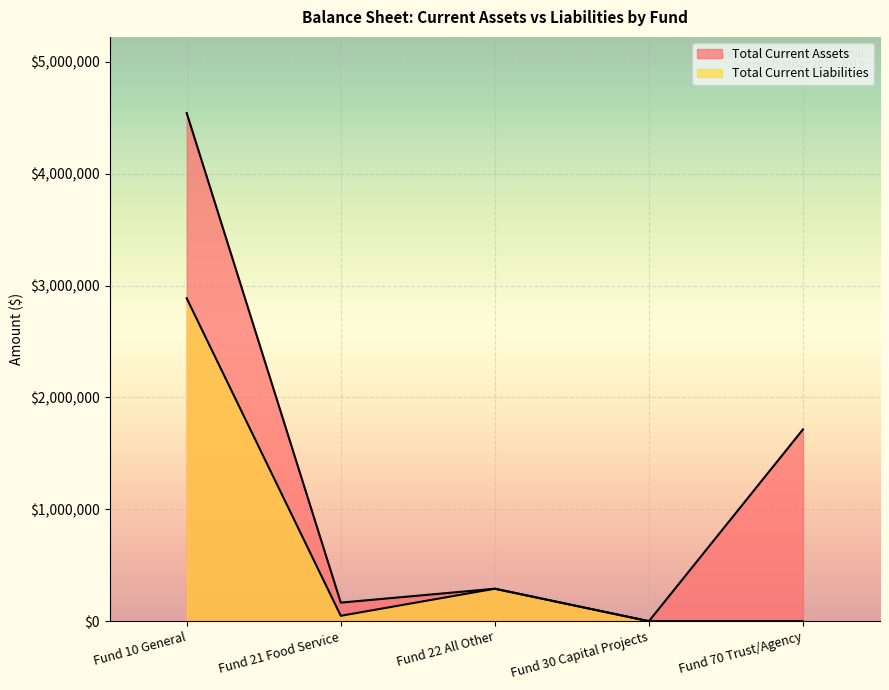

Which series has the largest total across all categories?

Total Current Assets